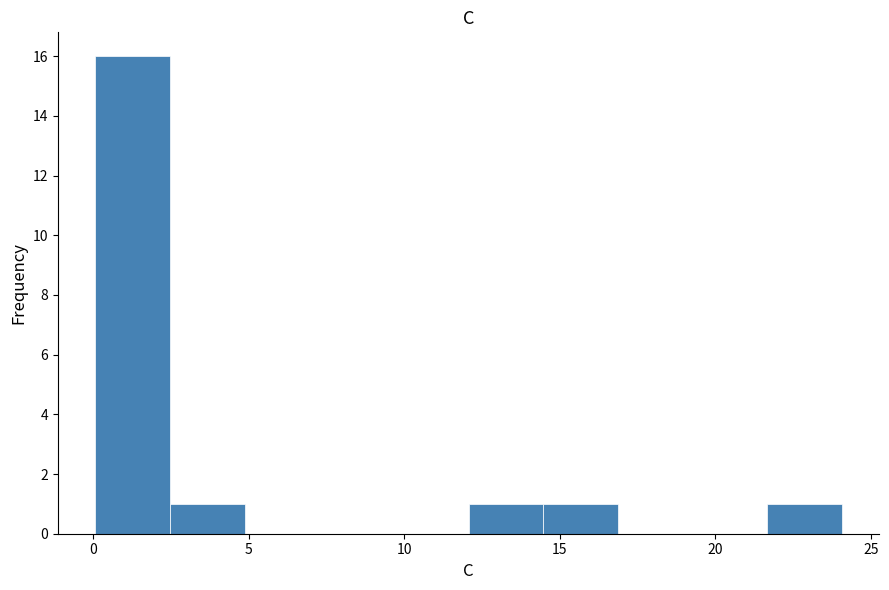

Reading left to right, list every bar in this chart as the range it spans on the x-axis followed by its height. Neither the bar edges nor the heights are printed on the chart, so give them approximately, as read against the axes.

0.0 to 2.5: 16
2.5 to 5.0: 1
5.0 to 7.5: 0
7.5 to 9.5: 0
9.5 to 12.0: 0
12.0 to 14.5: 1
14.5 to 17.0: 1
17.0 to 19.5: 0
19.5 to 21.5: 0
21.5 to 24.0: 1